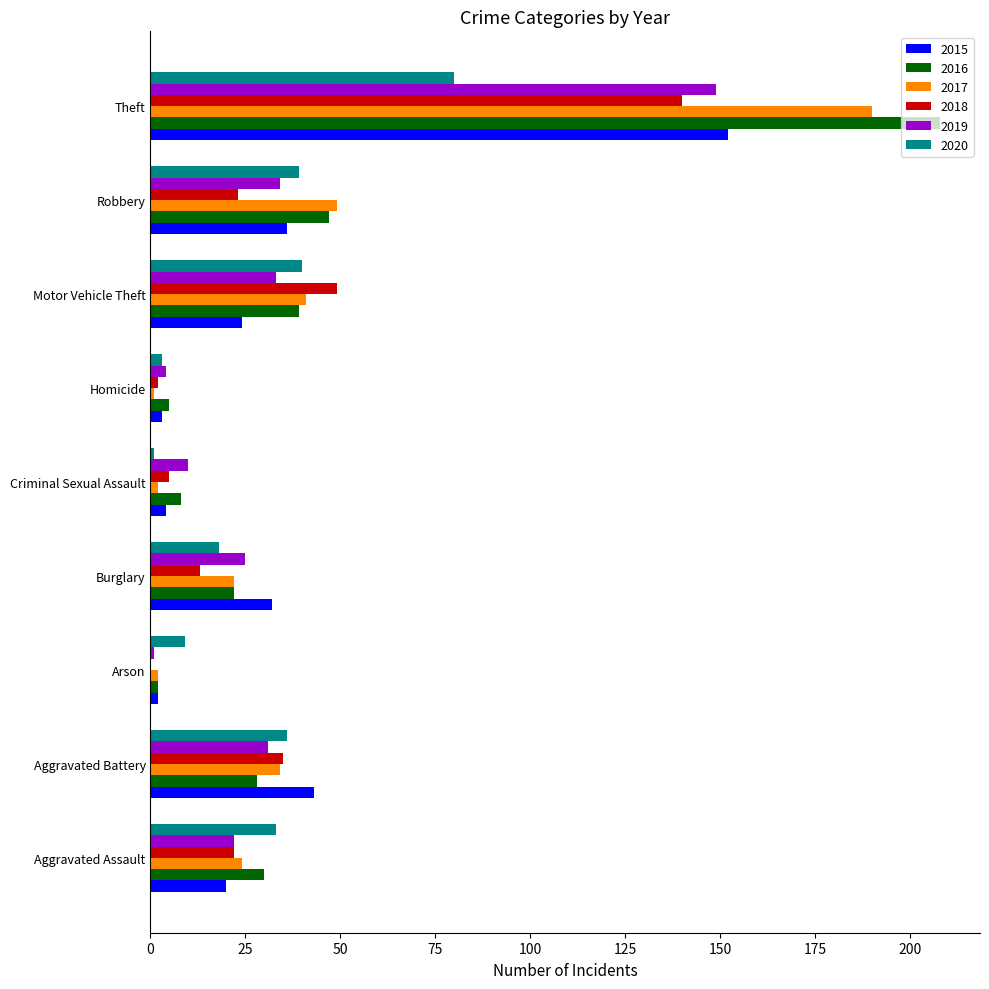

The value of 2015 at Robbery is 36. True or false?

True